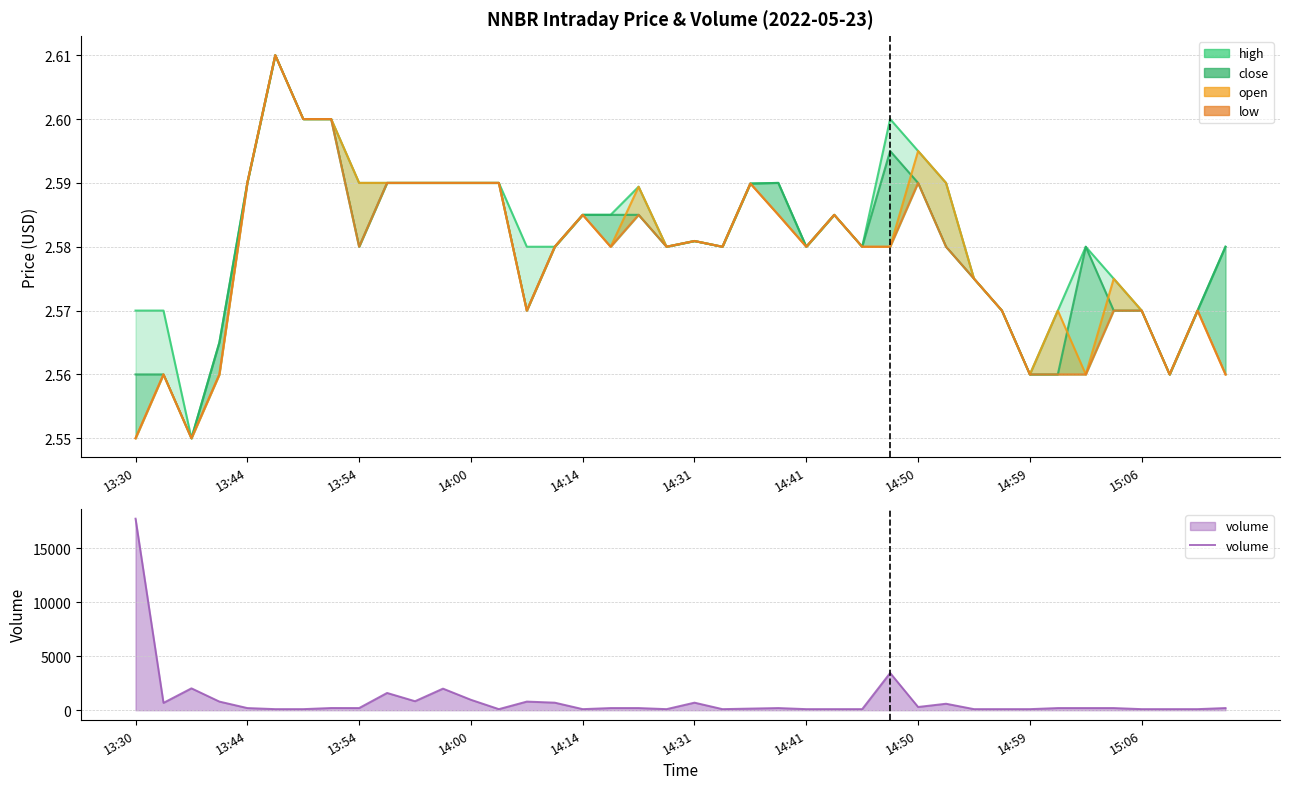

At which label does volume first exceed 200?

13:30